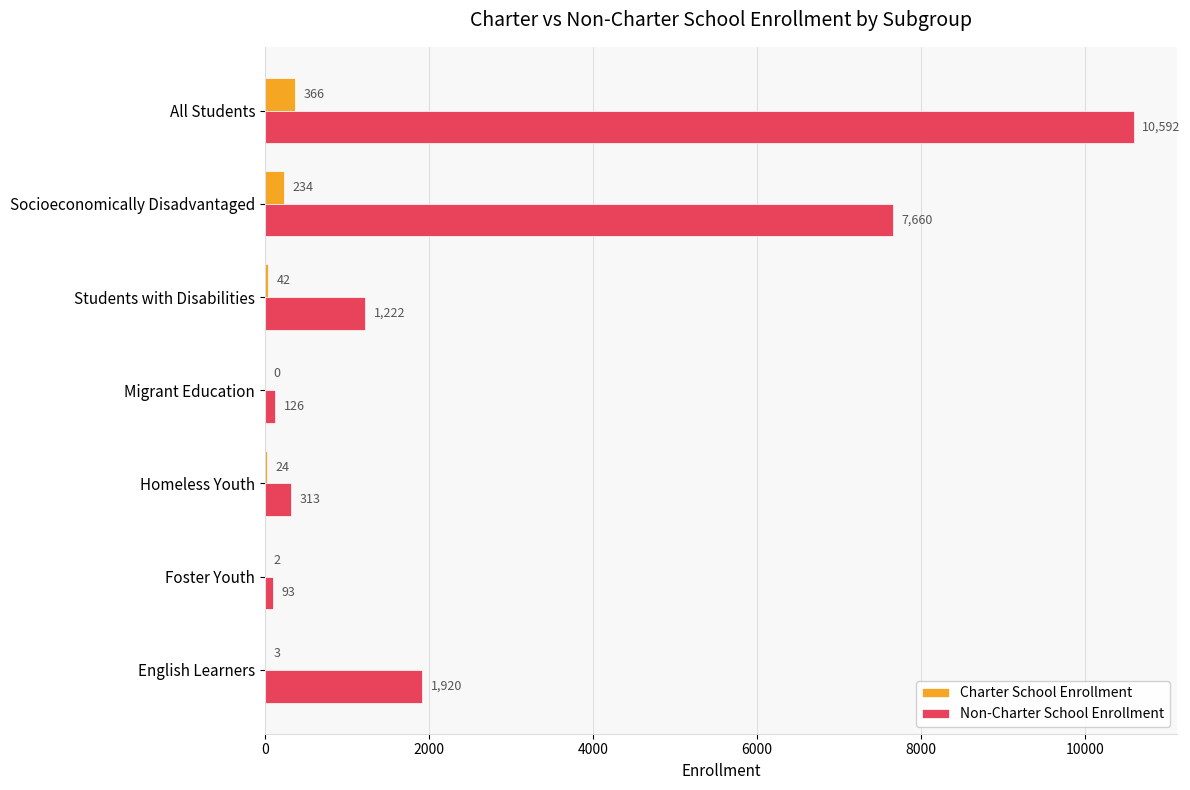

Which label corresponds to the largest value in the chart?

All Students